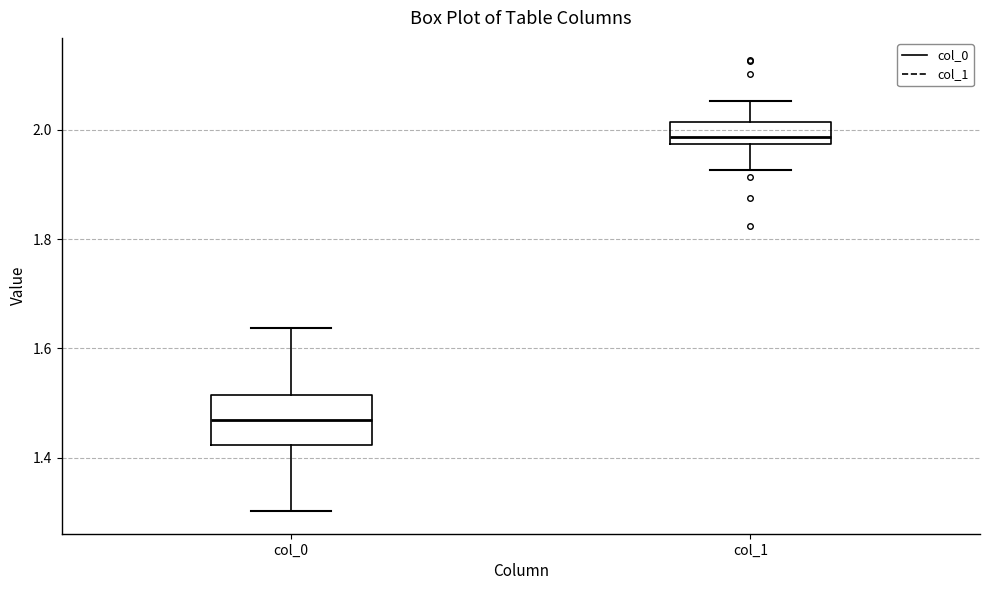

Where does the upper whisker of the box for col_0 end on the y-axis? The values are not printed on the chart, so give them approximately, as read against the axis.

1.64